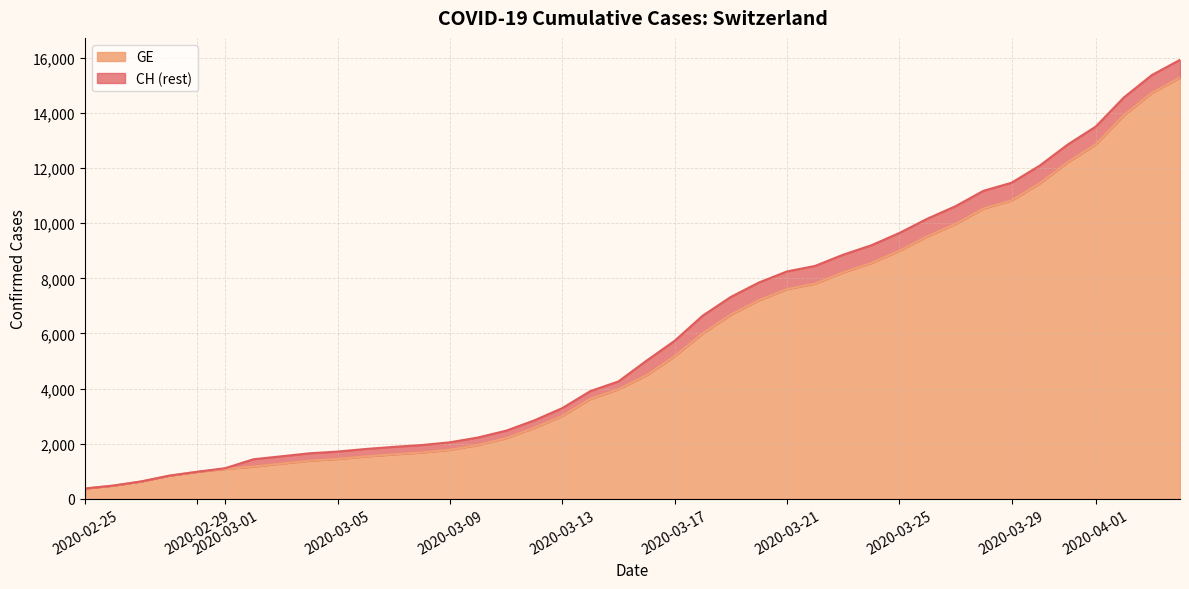

Read the GE value at 2020-03-21.

7607